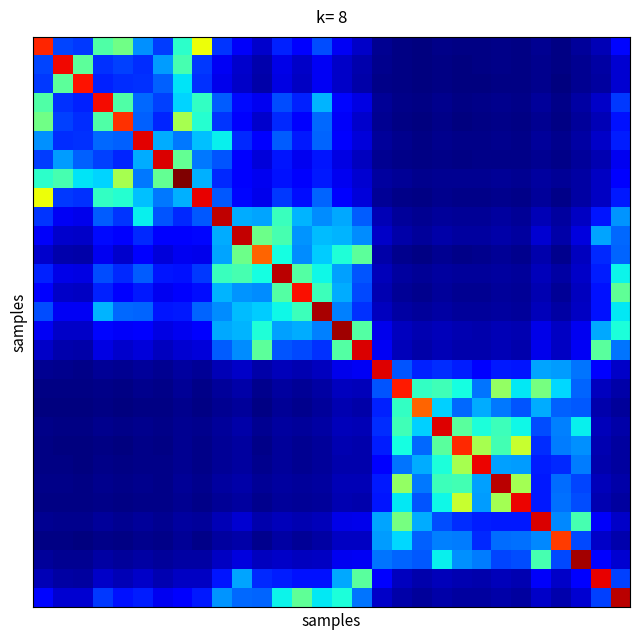

At which category is the sum across all series the highest?

12